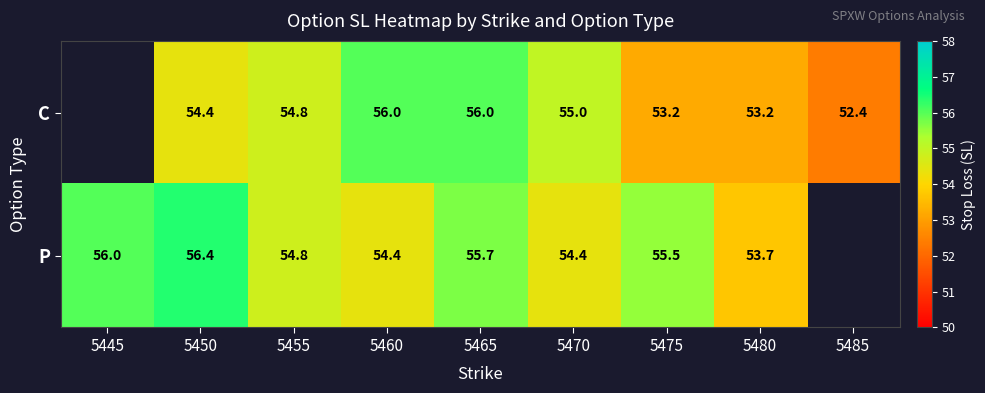

Which series changed the most between 5450 and 5465?

C